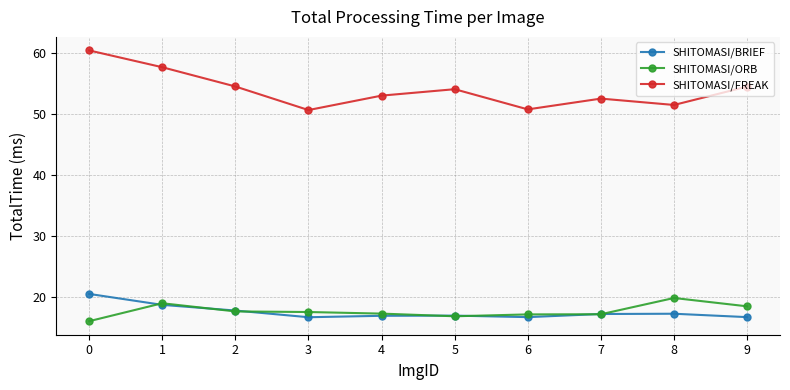

True or false: SHITOMASI/ORB and SHITOMASI/BRIEF intersect in this chart.

True